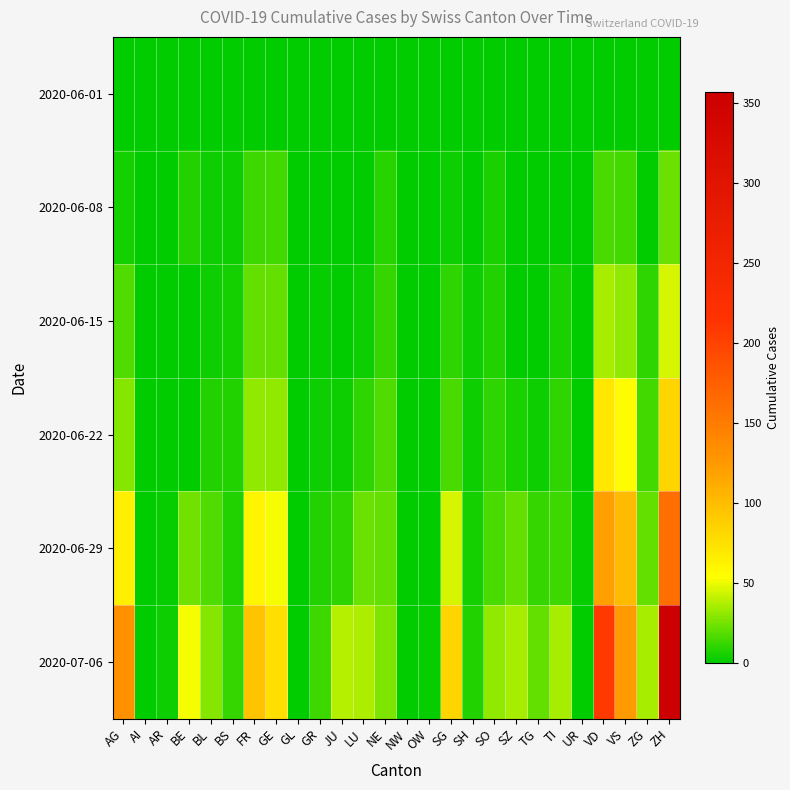

Which has a higher value, LU or JU?

LU